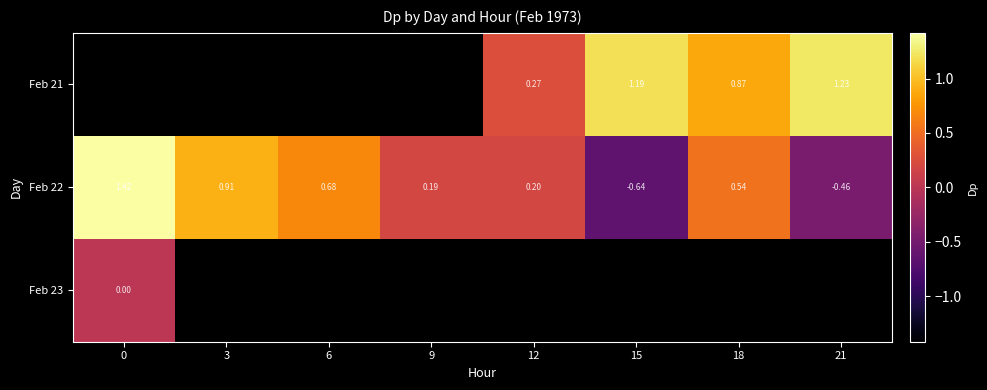

The Feb 21 series shows 0.9 at 18. True or false?

True